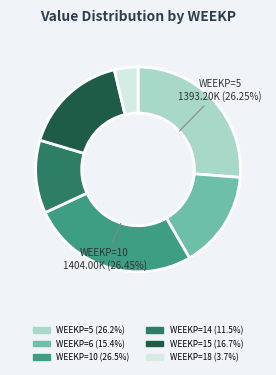

Is there a majority slice in this chart?

No